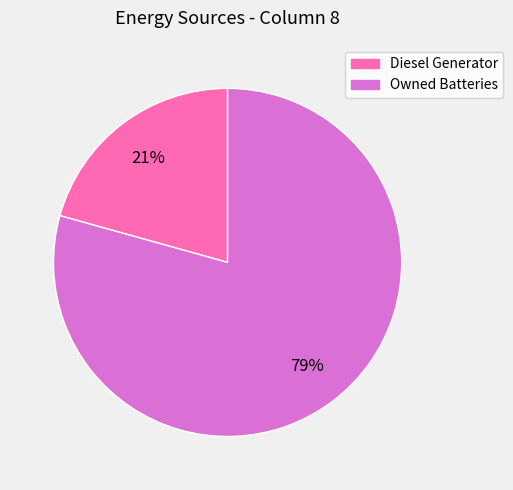

Which category has the biggest portion of the pie?

Owned Batteries